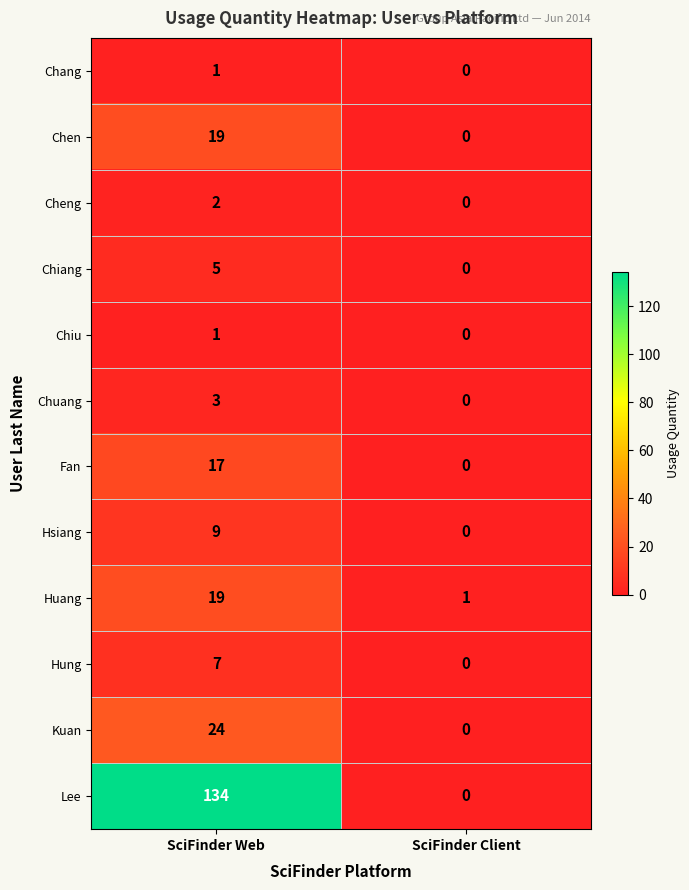

The Chuang series shows 1 at SciFinder Client. True or false?

False